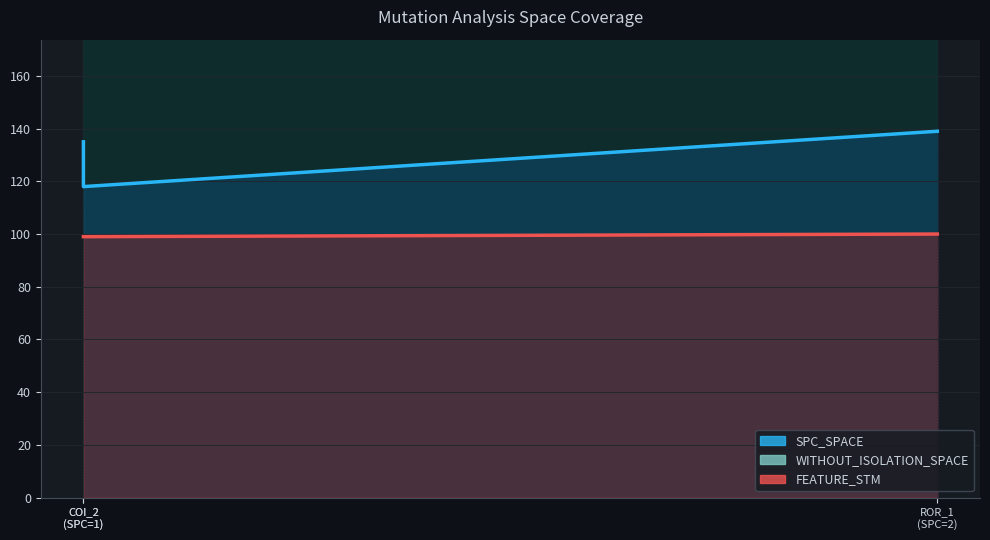

Is it true that WITHOUT_ISOLATION_F equals 1 at AutoResponder.EmailSystem.Client.COI_3?

False